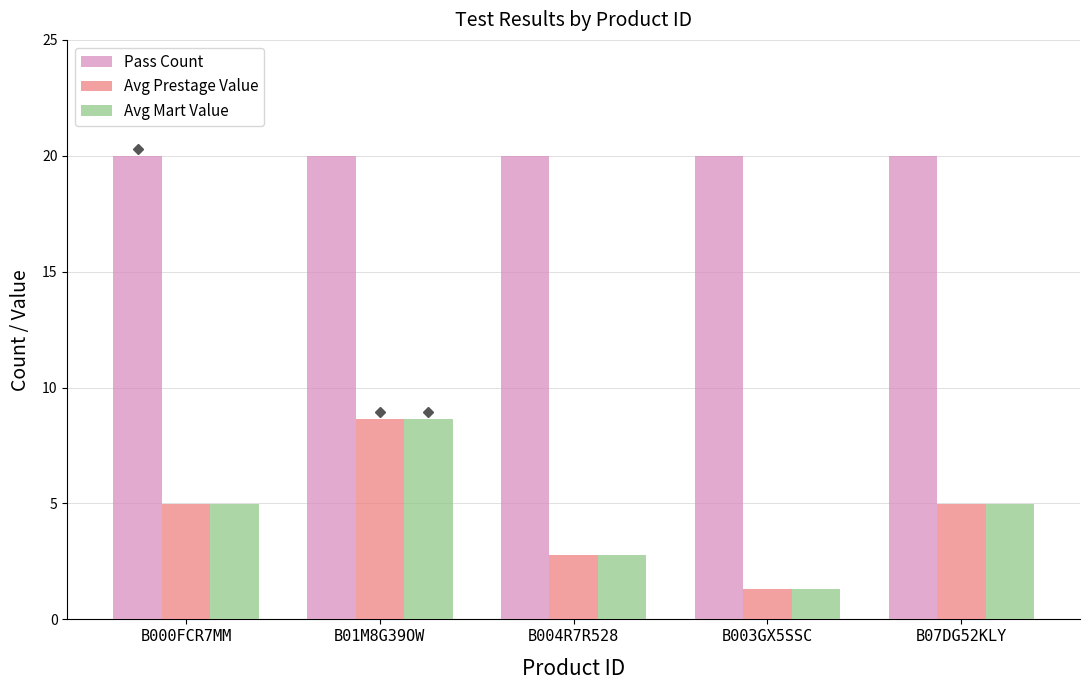

What is the minimum value shown in the chart?

1.3